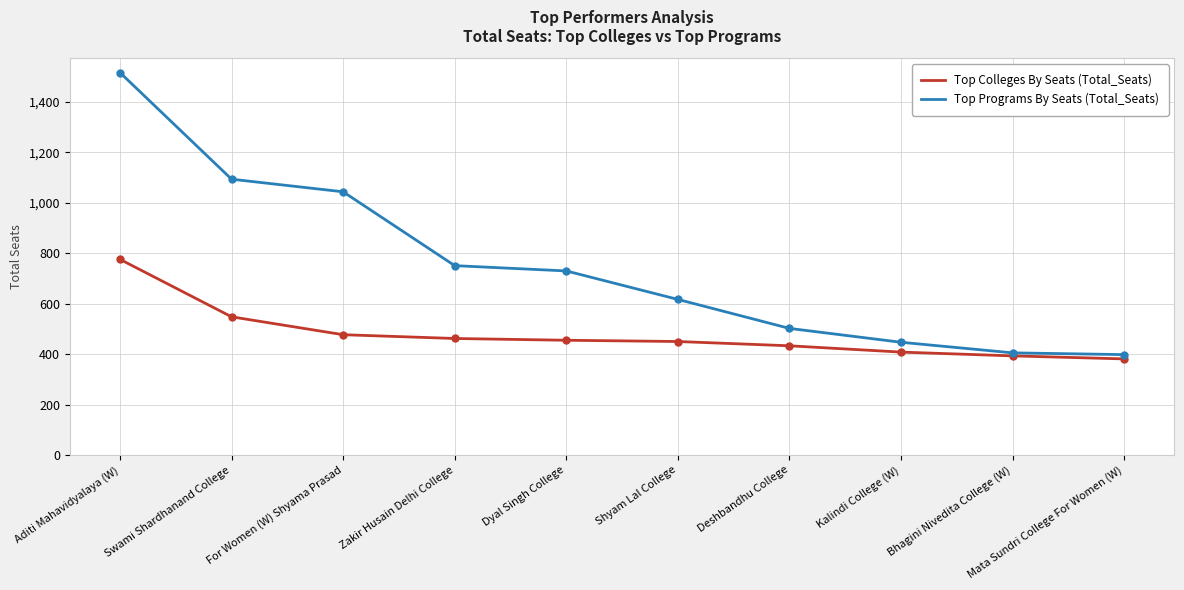

What are all the series names shown in the legend?

Top Colleges By Seats (Total_Seats), Top Programs By Seats (Total_Seats)